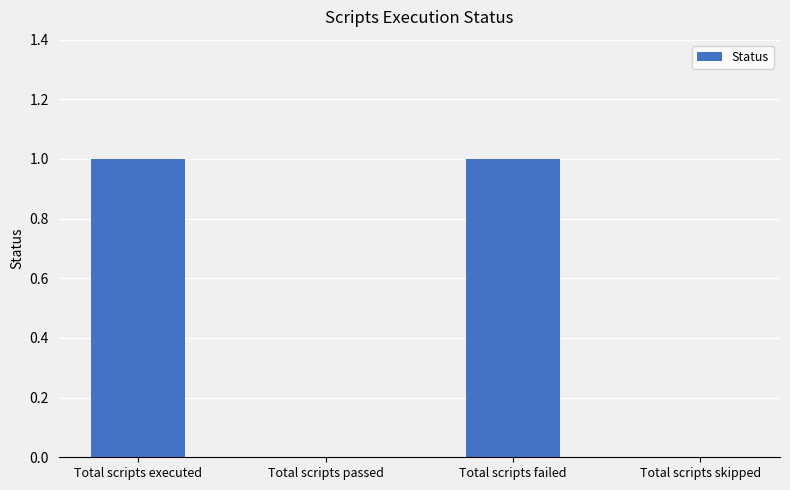

True or false: the data shows 1 at Total scripts failed.

True